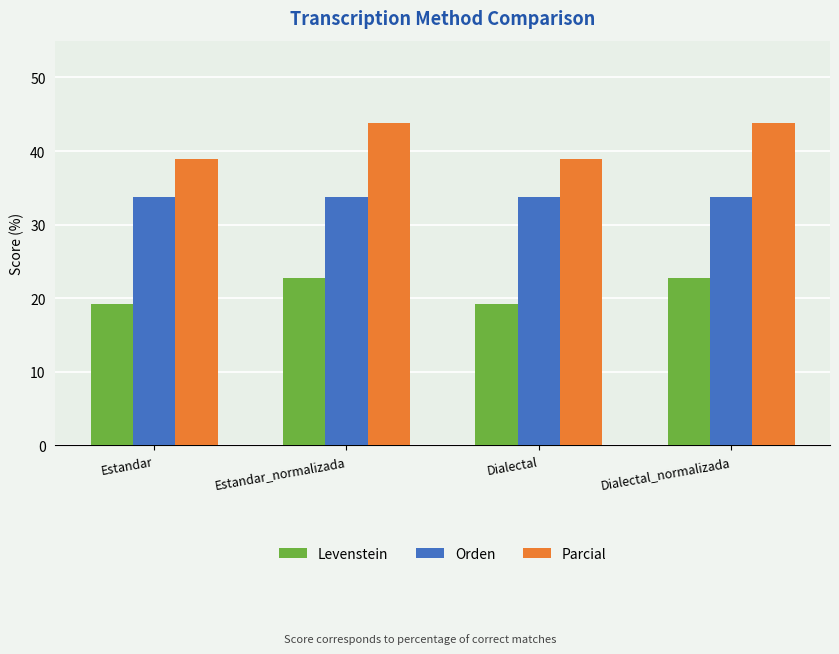

List the series in order of their peak value, highest first.

Parcial, Orden, Levenstein